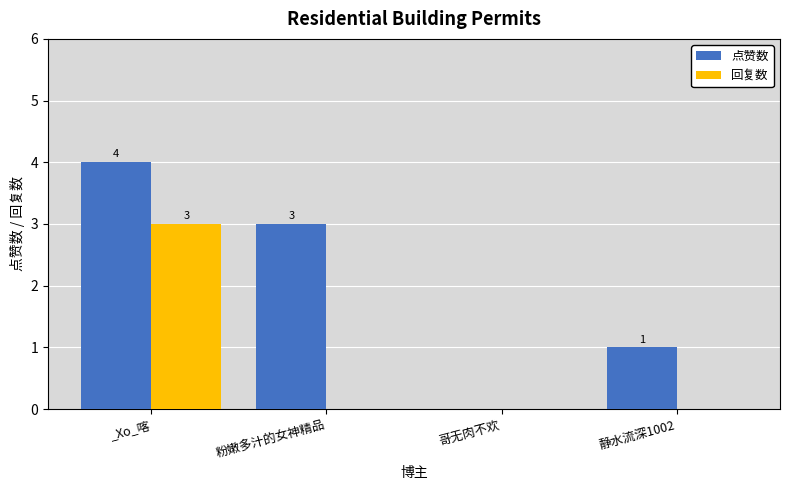

Reading left to right, what are all the values shown in this chart?

点赞数: 4	3	0	1
回复数: 3	0	0	0